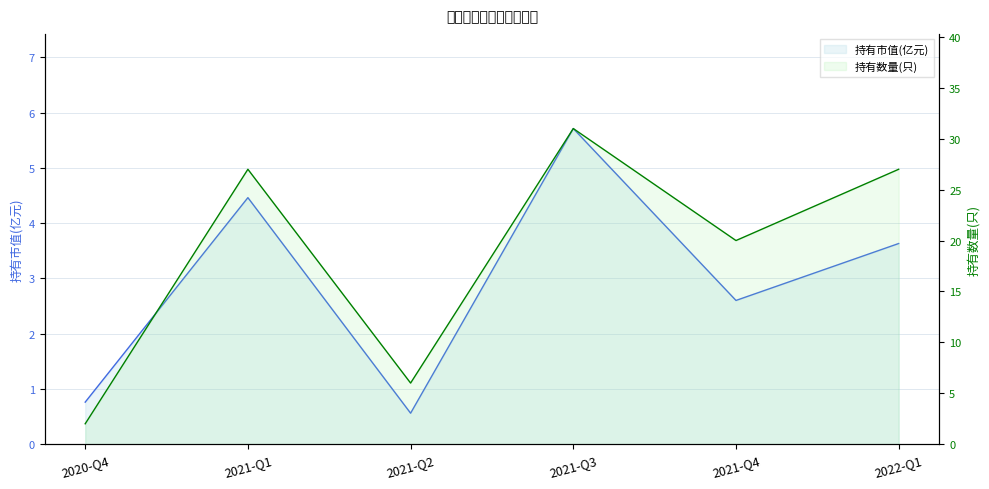

Between 2022-Q1 and 2021-Q2, which is larger?

2022-Q1